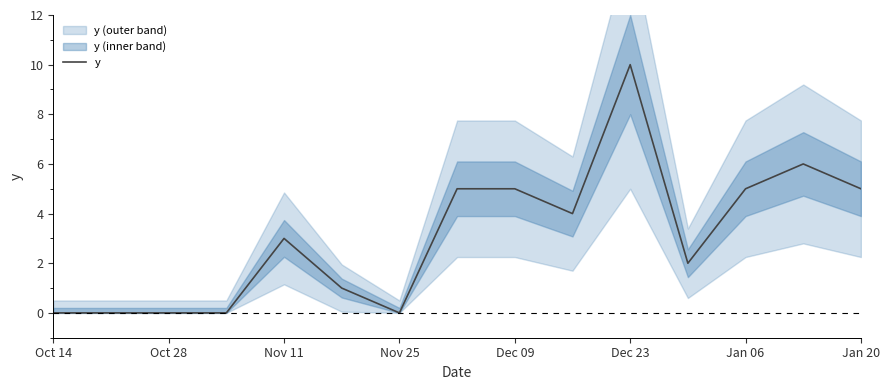

Is it true that y equals 7 at Oct 14?

False